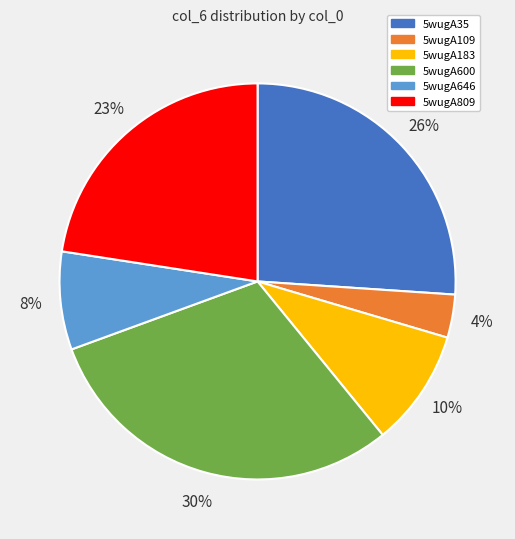

Do 5wugA109 and 5wugA646 together represent more than half of the pie?

No